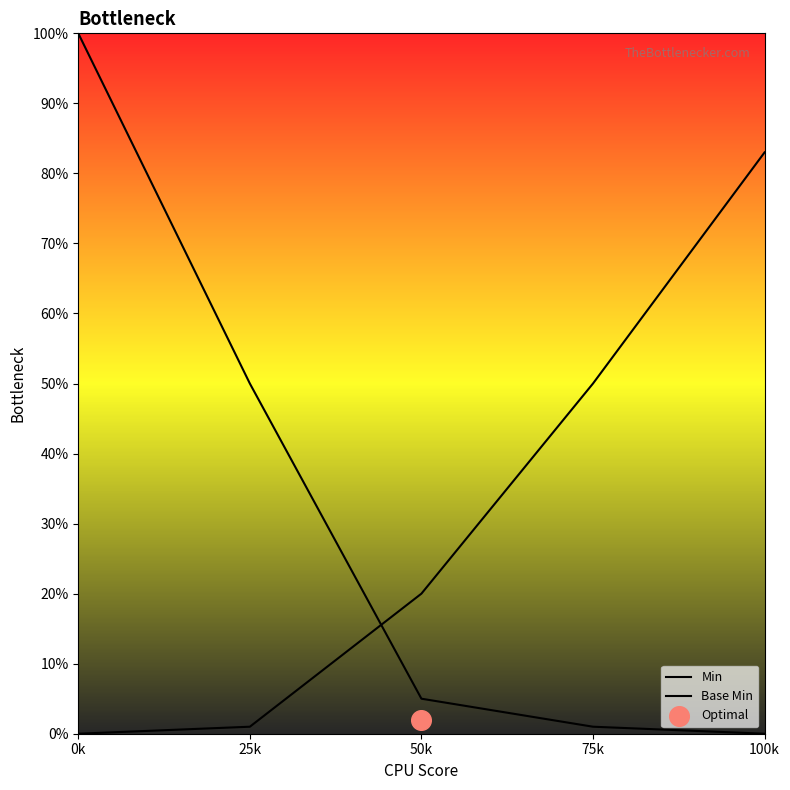

At which category is the sum across all series the highest?

0k